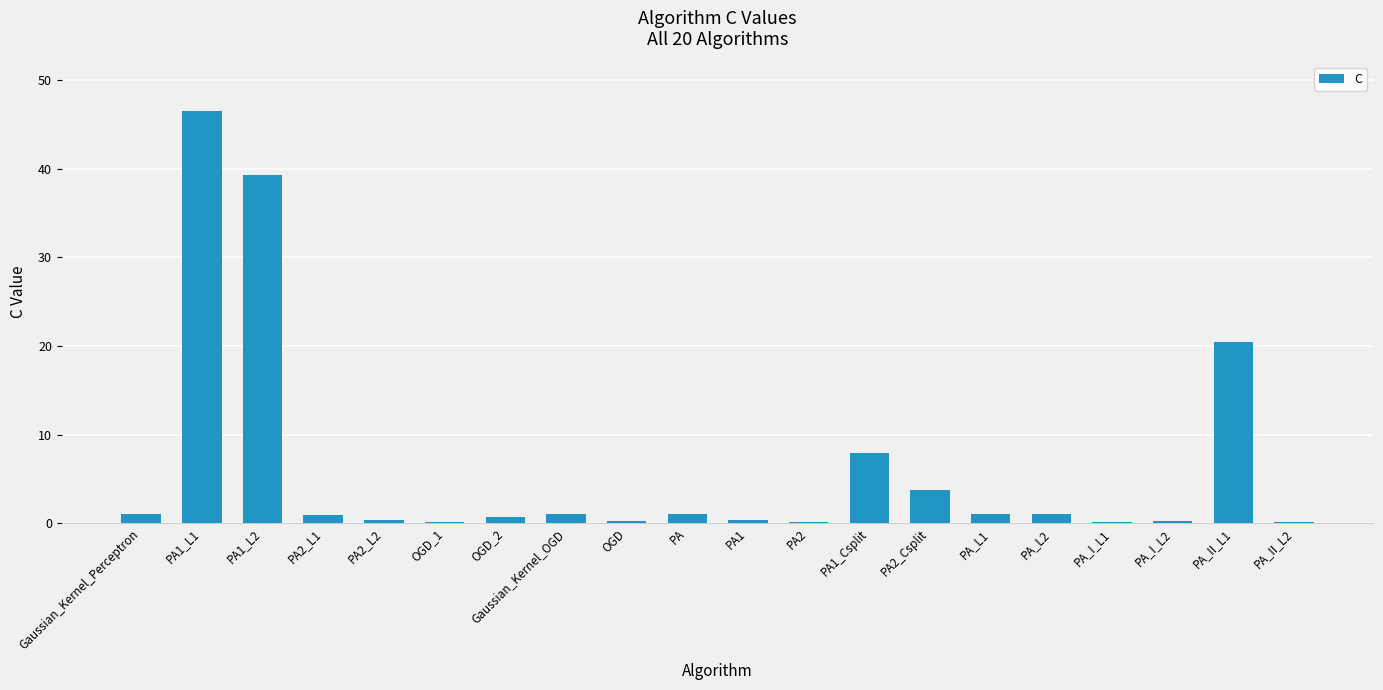

Is it true that the value at PA1_L2 is 39.3?

True